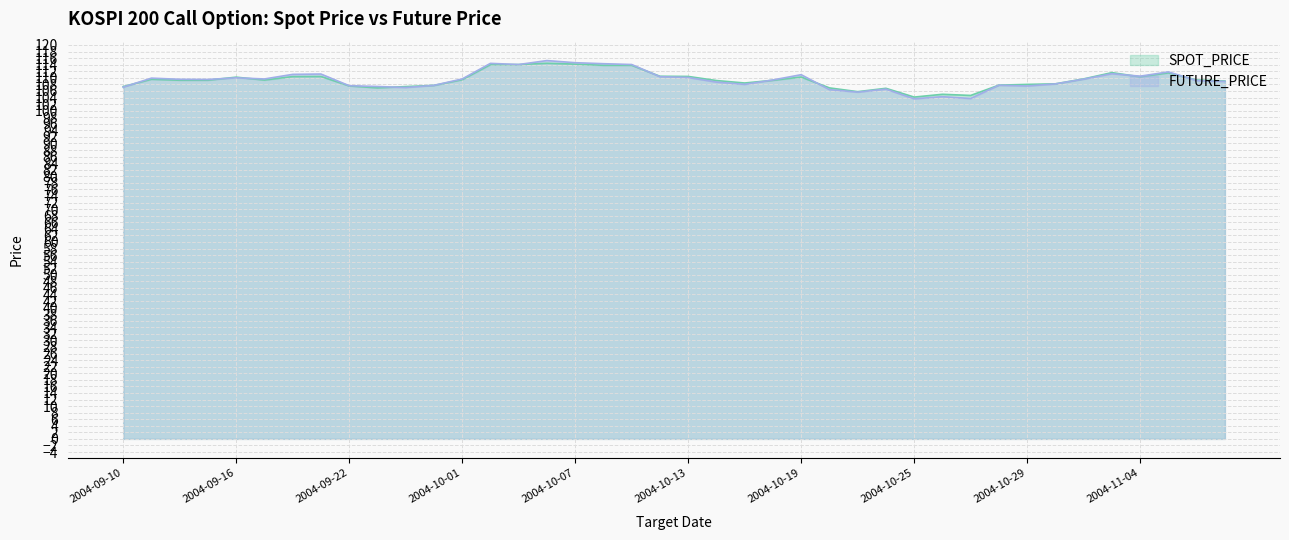

At which category does FUTURE_PRICE reach its first local peak?

2004-09-13